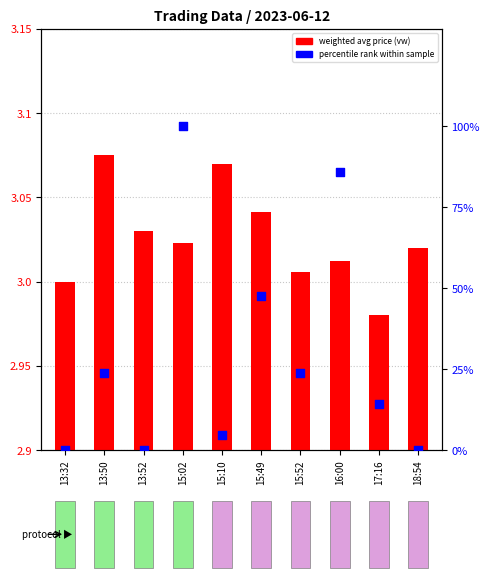

Which series has the largest Y range (max minus min)?

percentile rank within sample